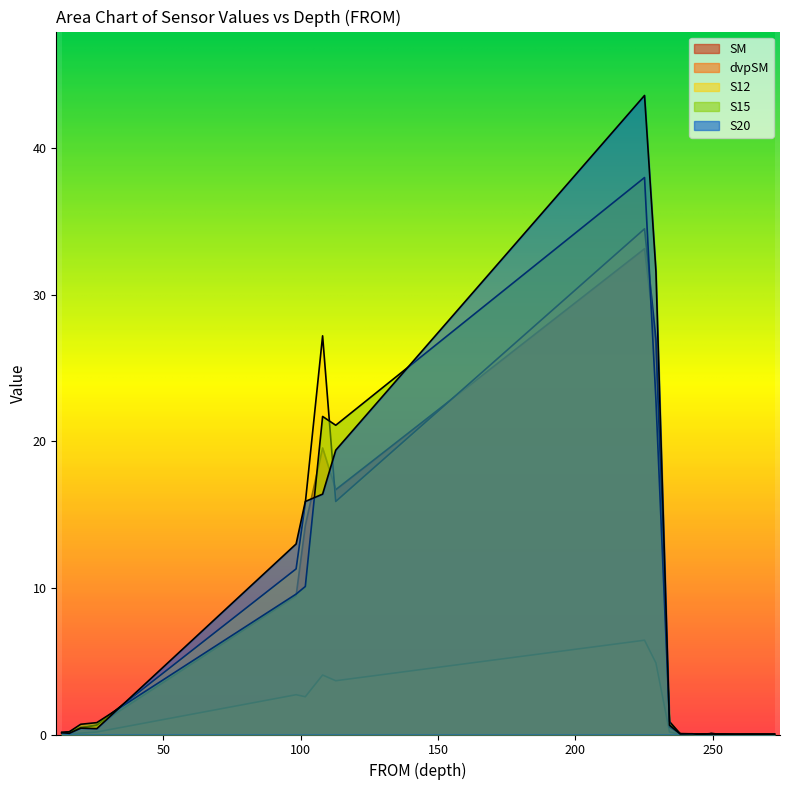

How many lines are shown in the chart?

5